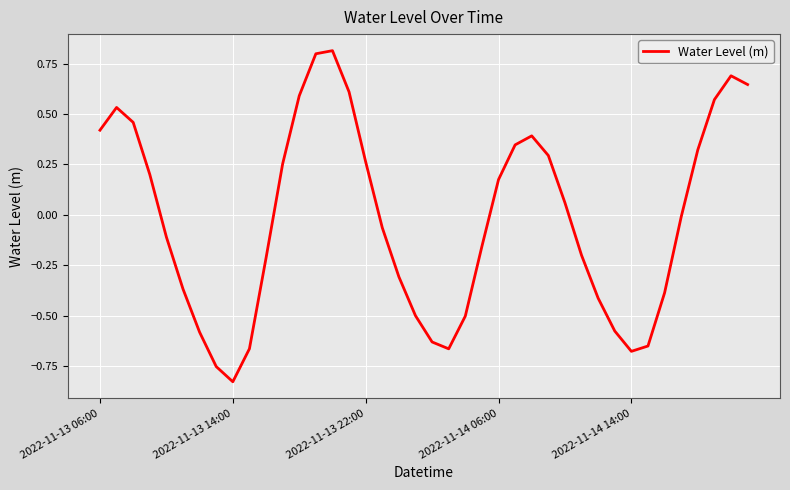

What is the greatest value displayed?

0.8